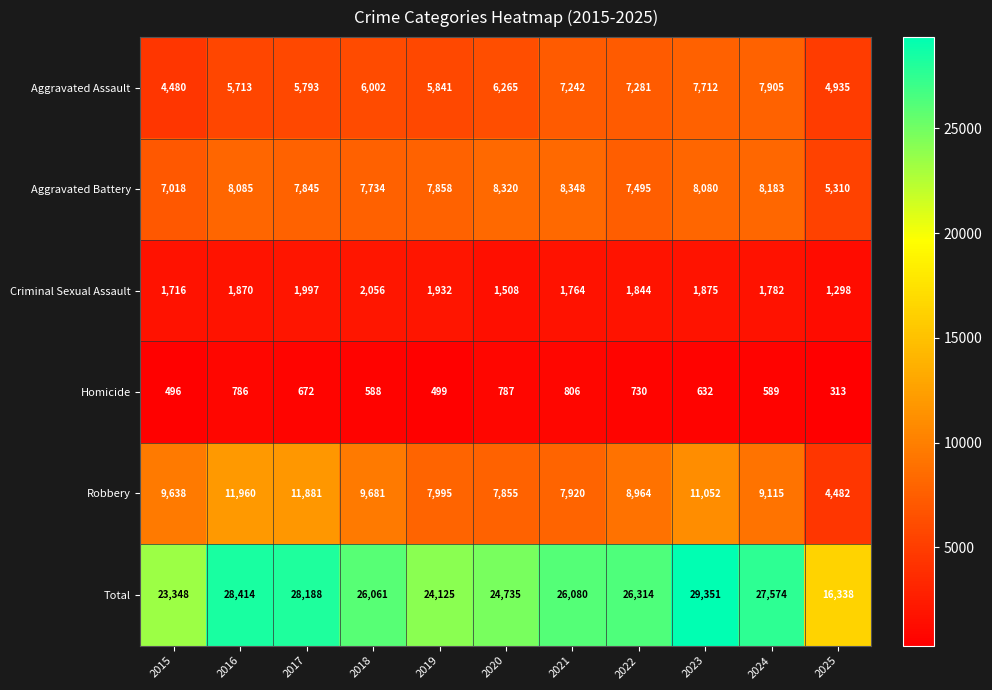

Which category has the highest value in the Aggravated Assault series?

2024